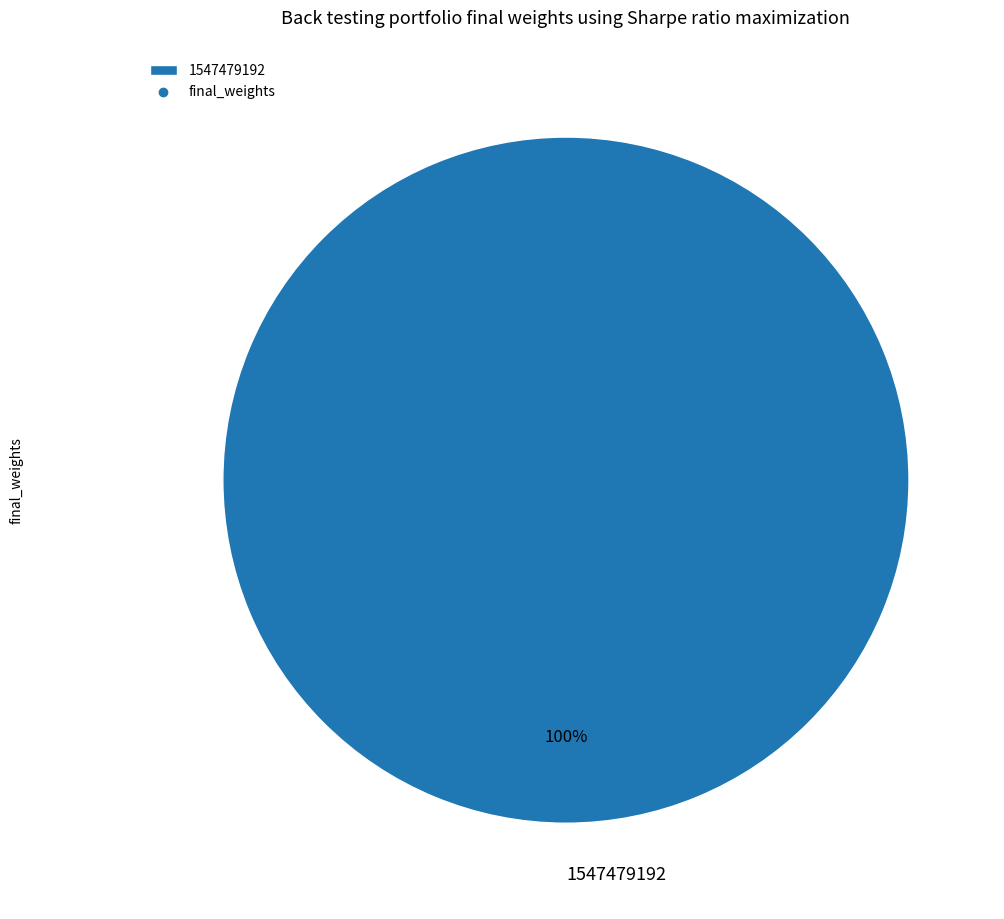

How many segments does this pie chart have?

1